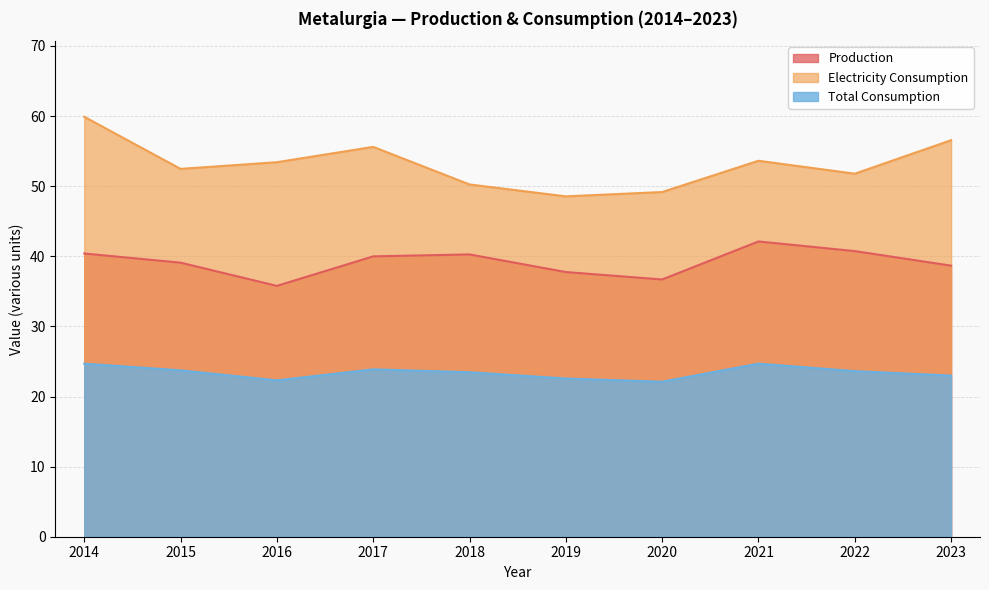

Is it true that Electricity Consumption equals 38.4 at 2023?

False